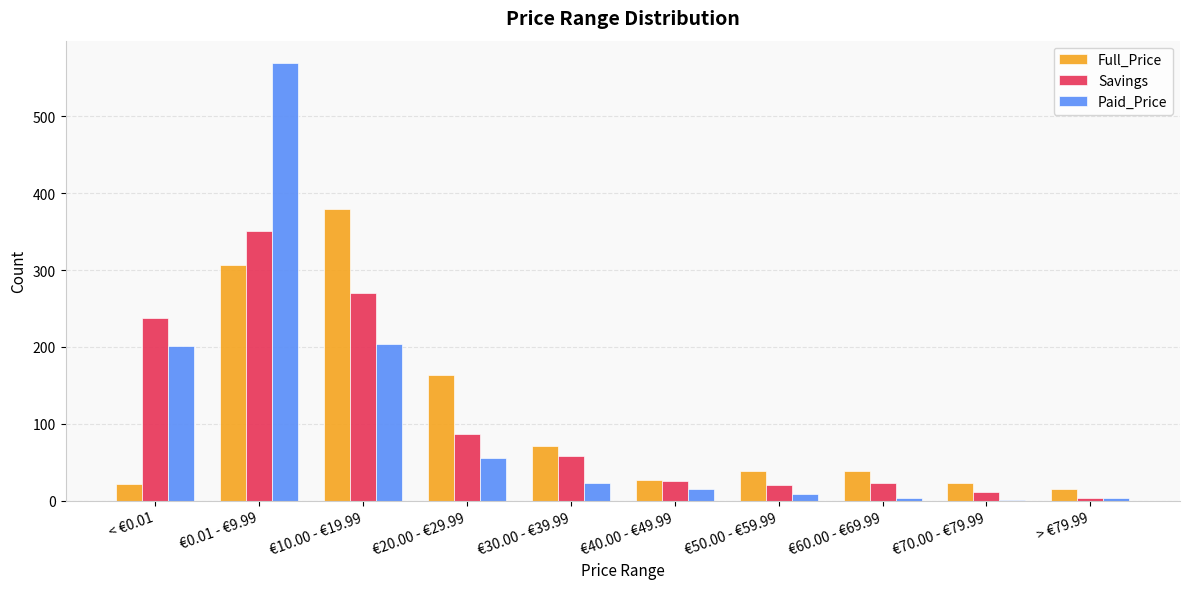

Is the value of Savings at €60.00 - €69.99 greater than the value of Paid_Price at €50.00 - €59.99?

Yes